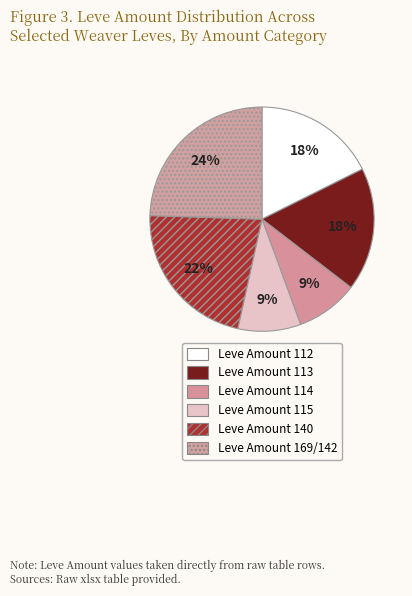

How many slices are in this pie chart?

6